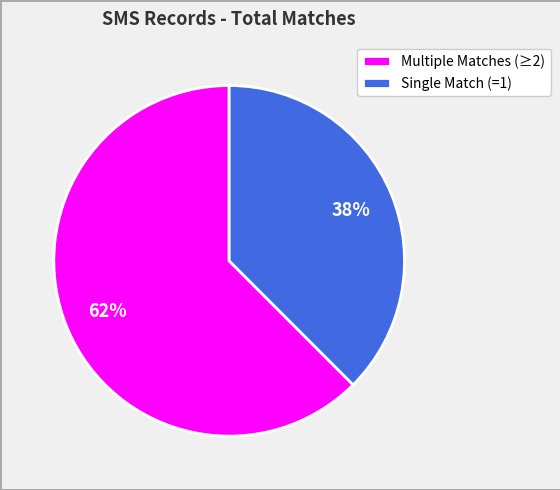

The Single Match (=1) slice represents 26% of the pie. True or false?

False